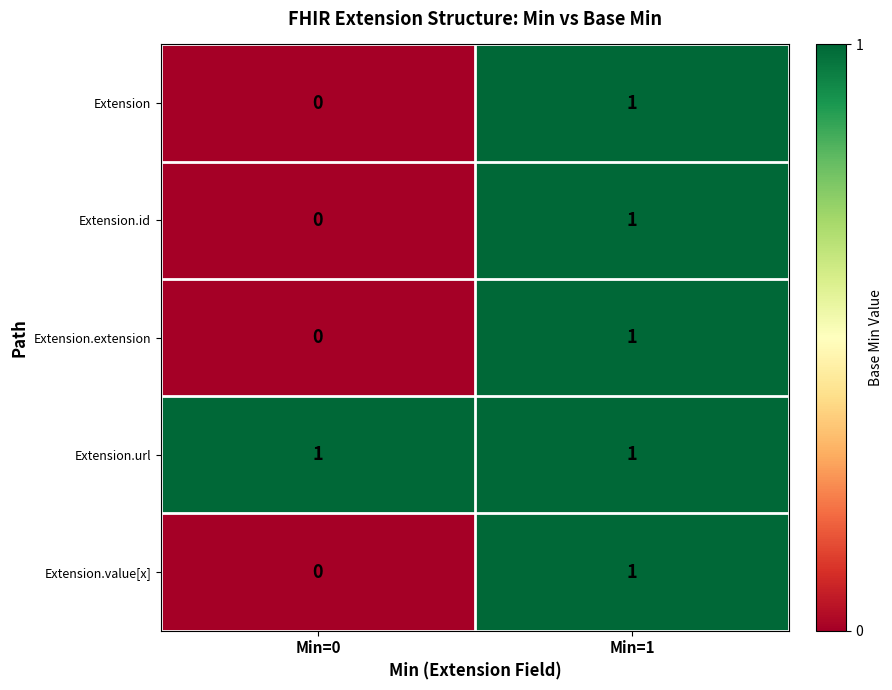

Which category has the lowest value in the Extension.id series?

Min=0